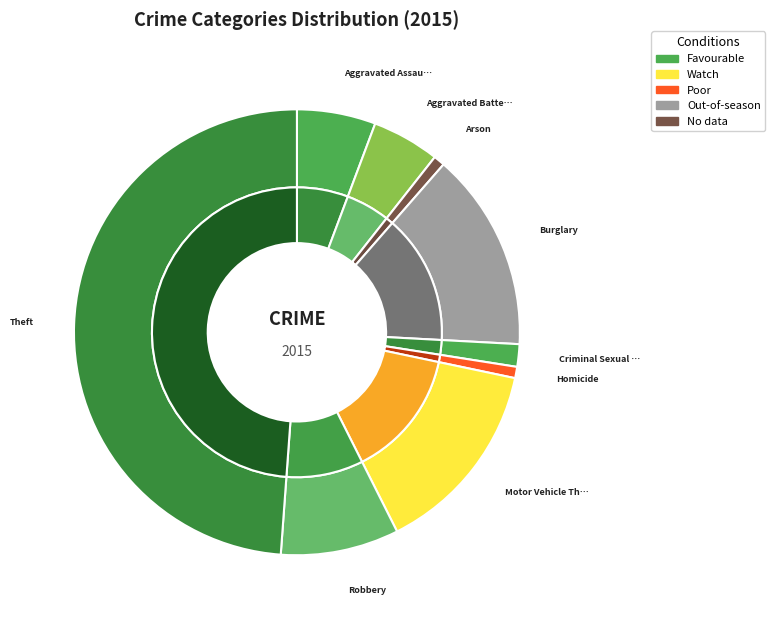

How many slices are in this pie chart?

9